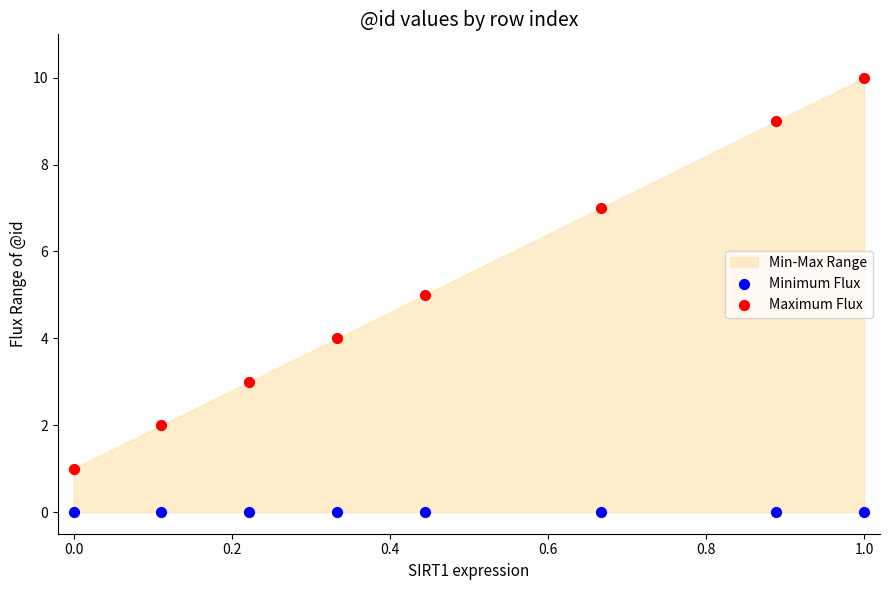

Which series contains the lowest Y value?

Minimum Flux